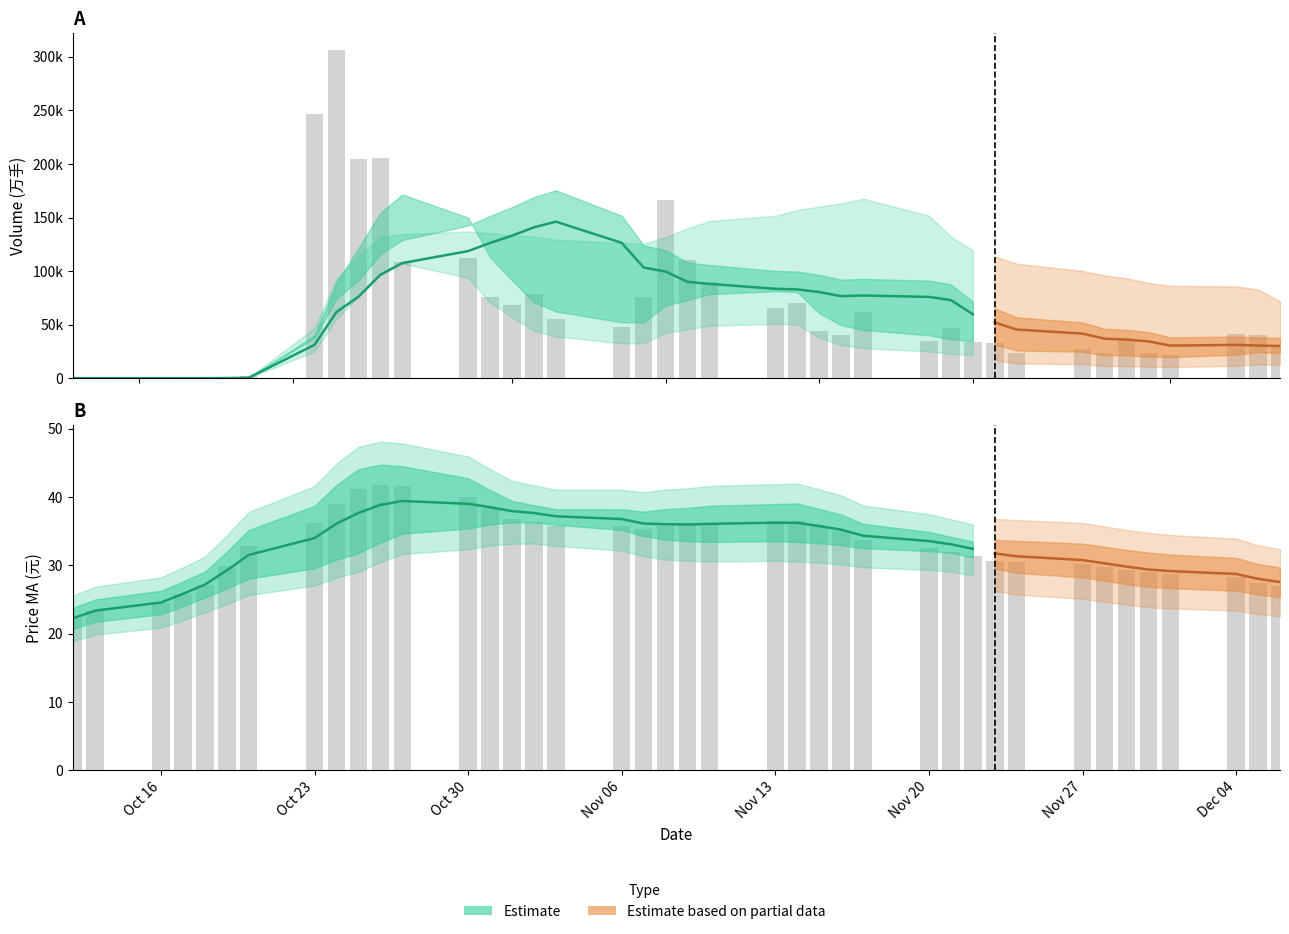

Are the bars horizontal?

No